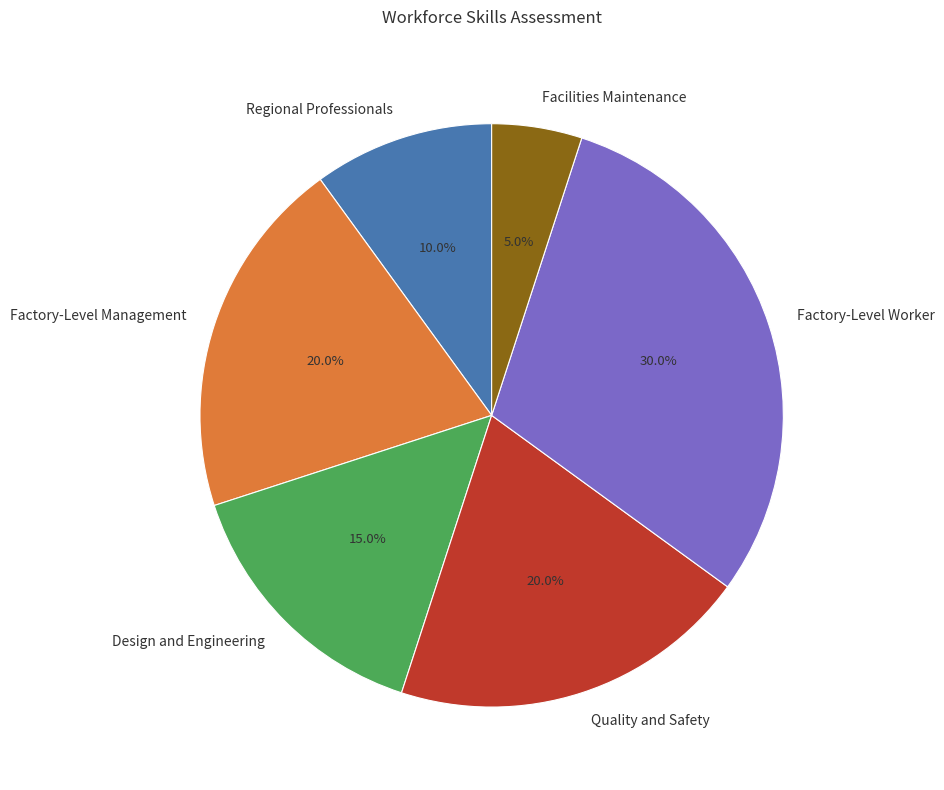

Does Facilities Maintenance account for over 50% of the chart?

No